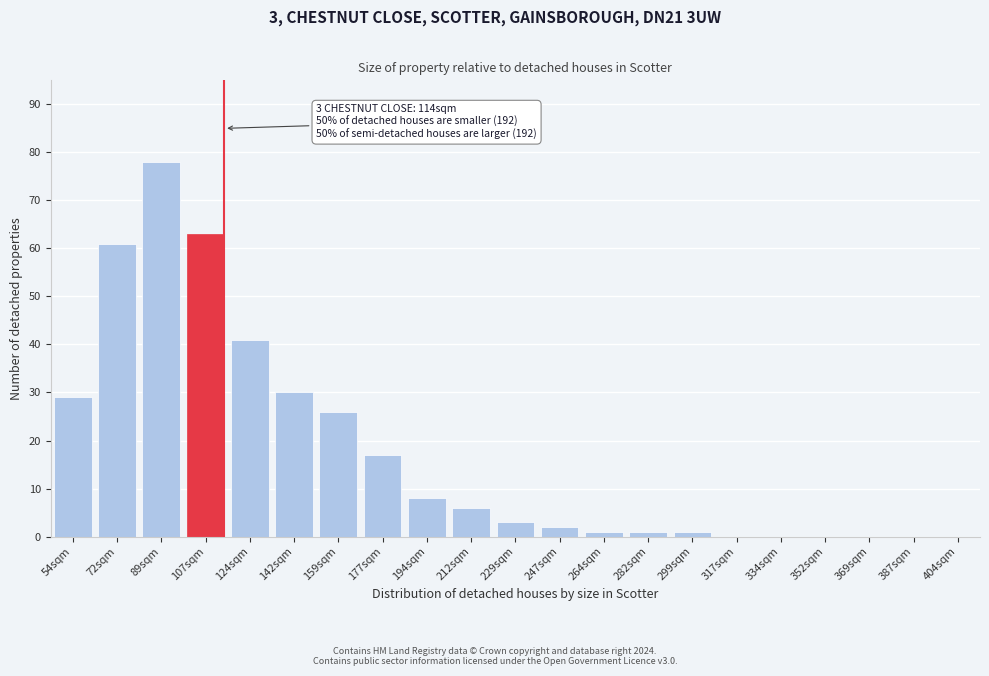

Reading left to right, what are all the values shown in this chart?

54sqm=29	72sqm=61	89sqm=78	107sqm=63	124sqm=41	142sqm=30	159sqm=26	177sqm=17	194sqm=8	212sqm=6	229sqm=3	247sqm=2	264sqm=1	282sqm=1	299sqm=1	317sqm=0	334sqm=0	352sqm=0	369sqm=0	387sqm=0	404sqm=0